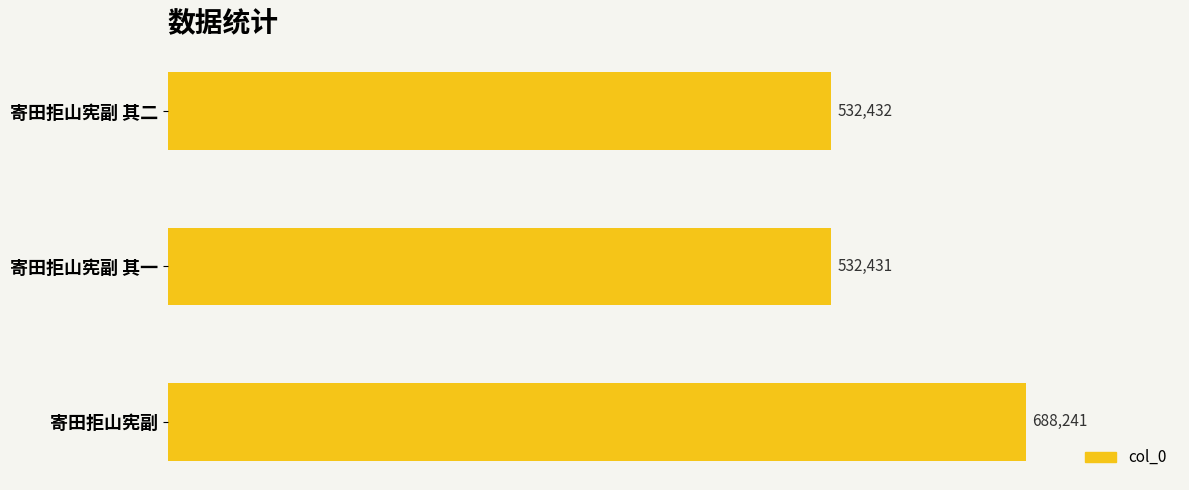

Reading top to bottom, transcribe all the data shown in this chart.

532432	532431	688241